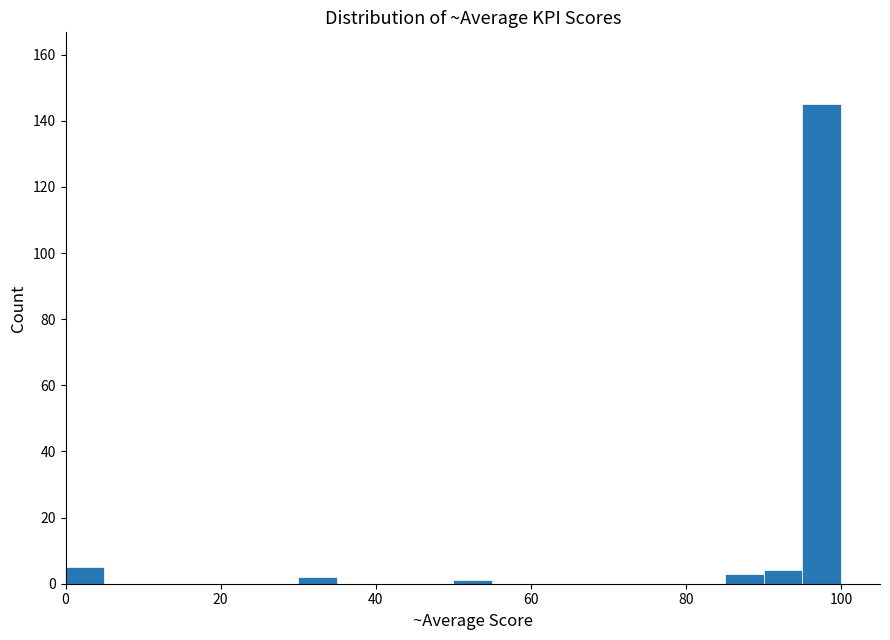

Read against the x-axis, roughly where is the centre of the tallest bar?

98